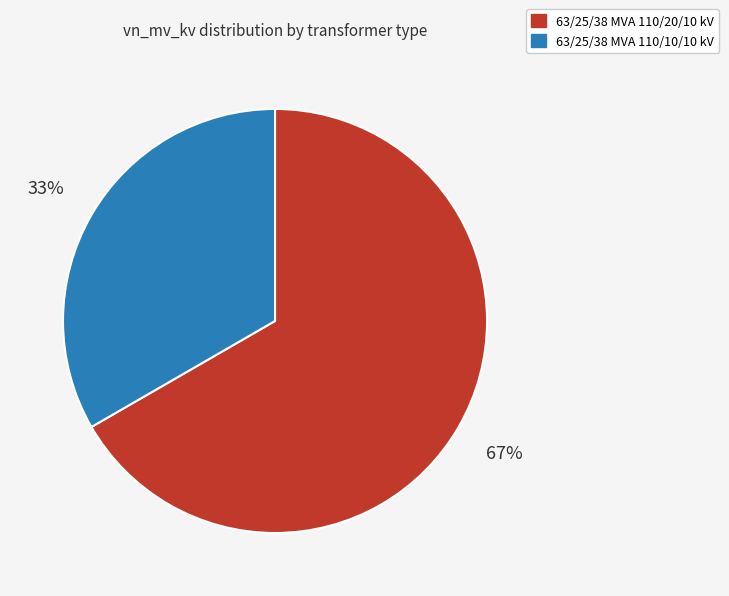

Do 63/25/38 MVA 110/20/10 kV and 63/25/38 MVA 110/10/10 kV together represent more than half of the pie?

Yes